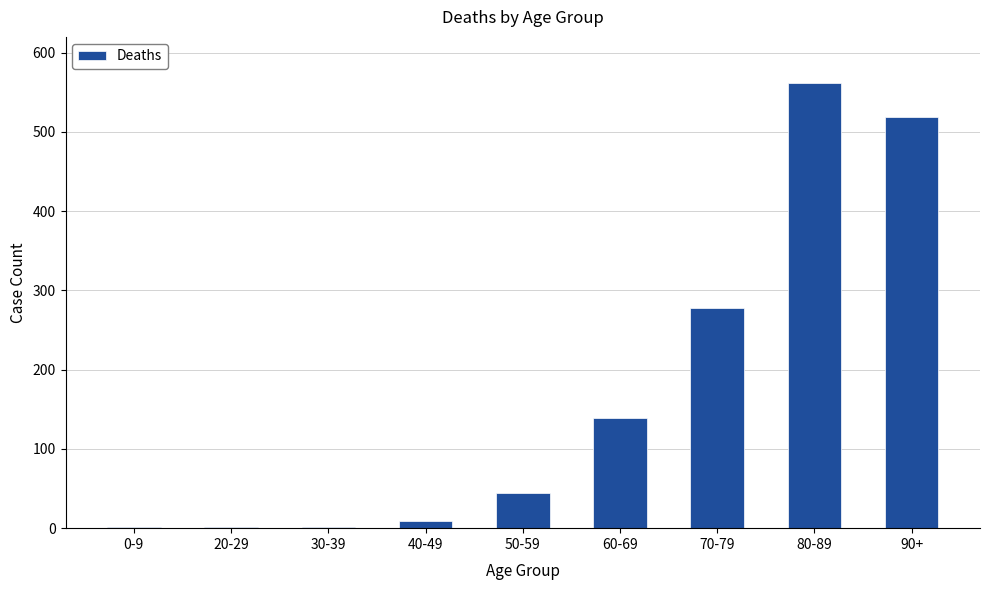

What is the maximum value shown in the chart?

562